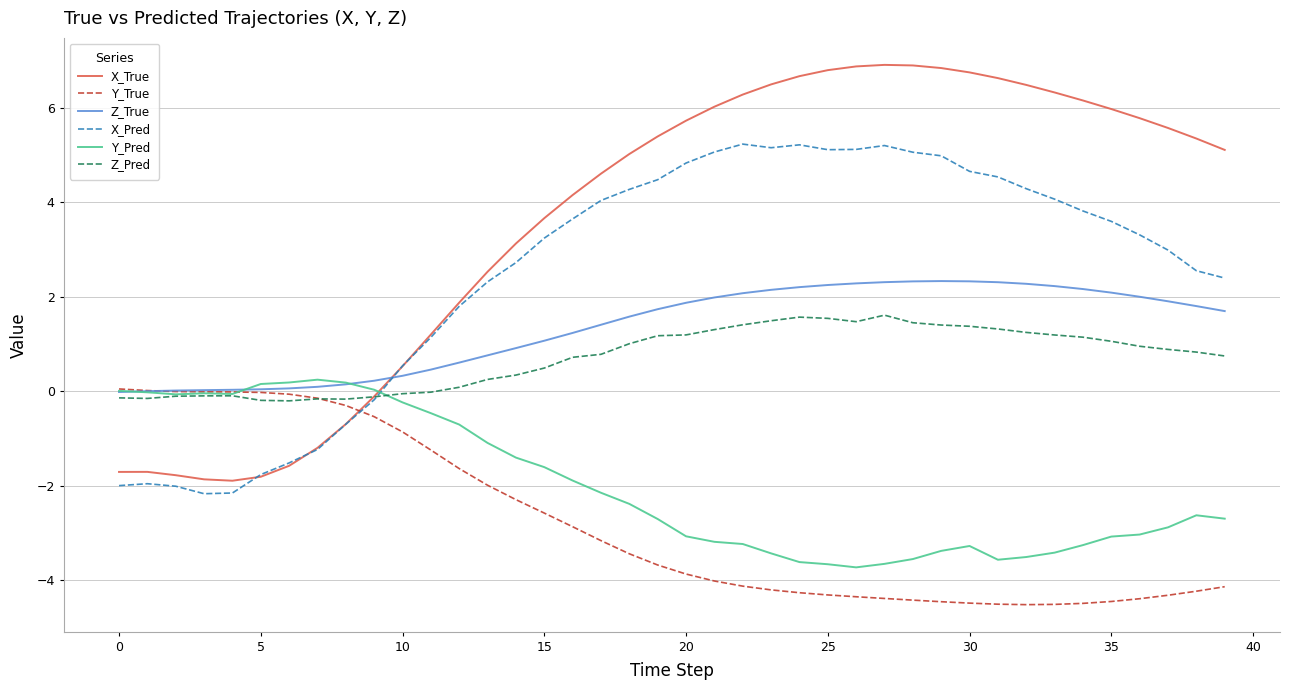

Which series has the largest total across all categories?

X_True